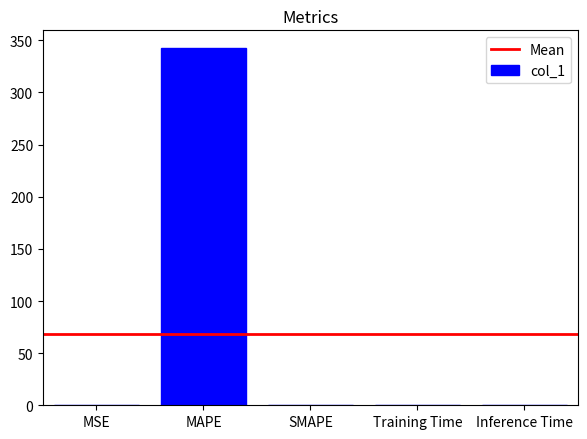

Count the number of values greater than 0.

4